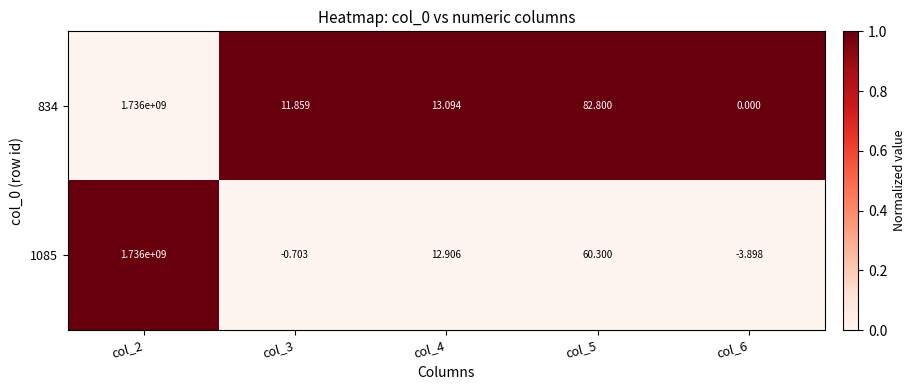

Rank the series by their average value, from lowest to highest.

1085, 834